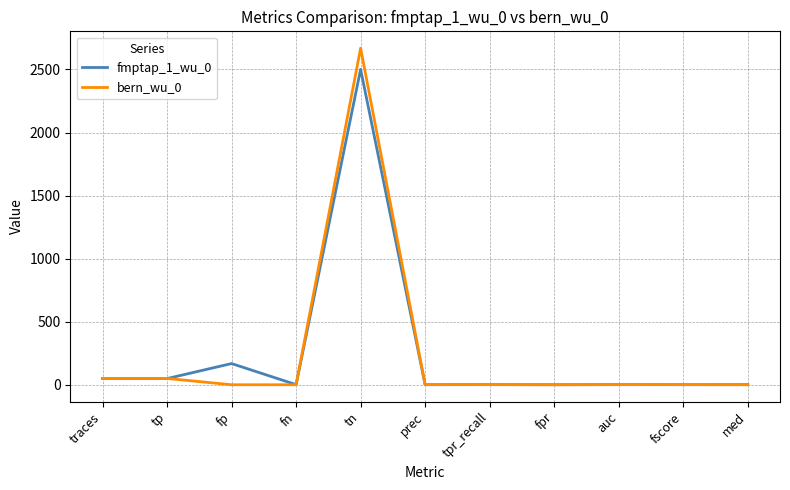

What is the difference between the maximum and minimum values in the fmptap_1_wu_0 series?

2500.9